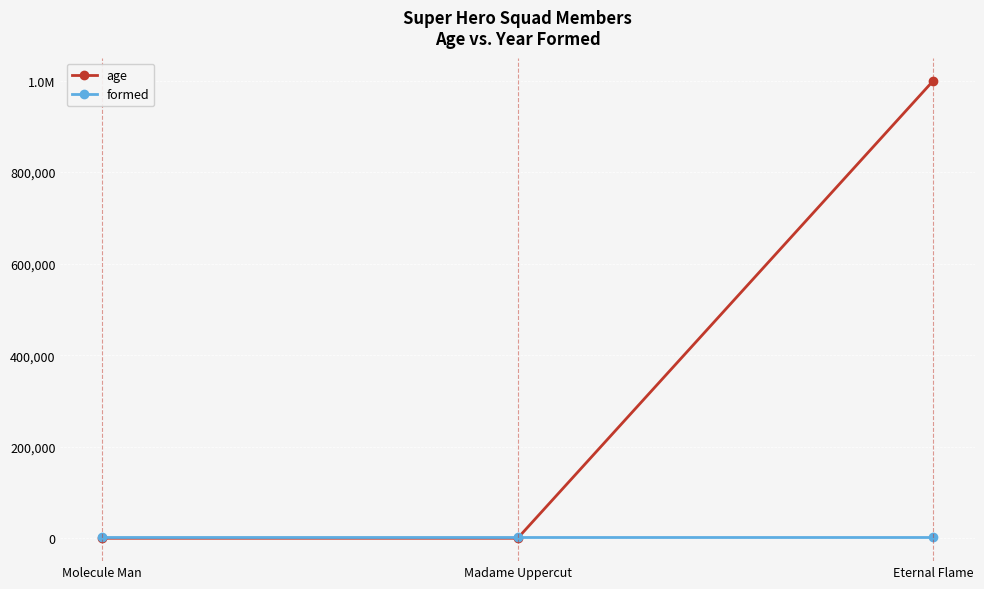

Rank the series by their maximum value, from highest to lowest.

age, formed